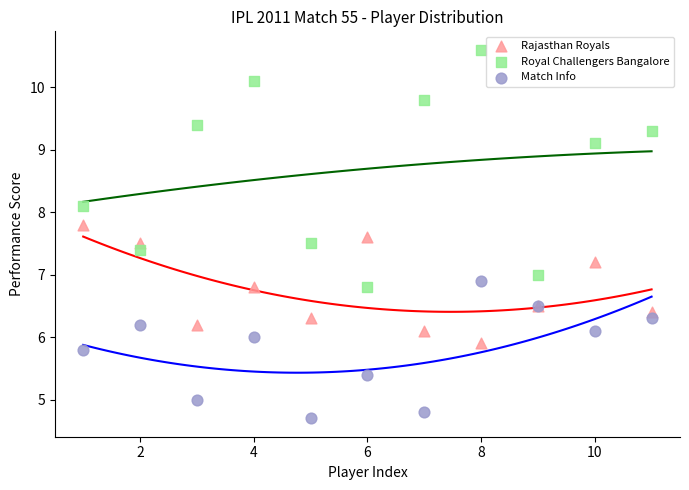

In the Royal Challengers Bangalore series, what Y value is closest to 8?

8.1